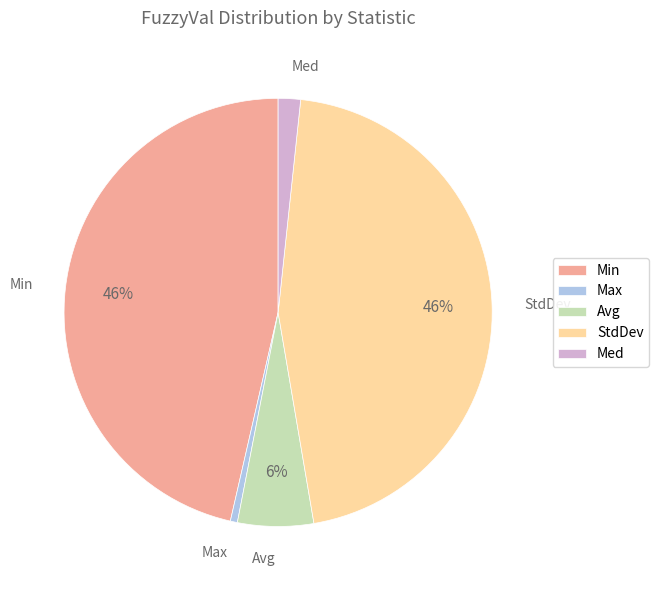

To the nearest percent, what portion does Med represent?

2%